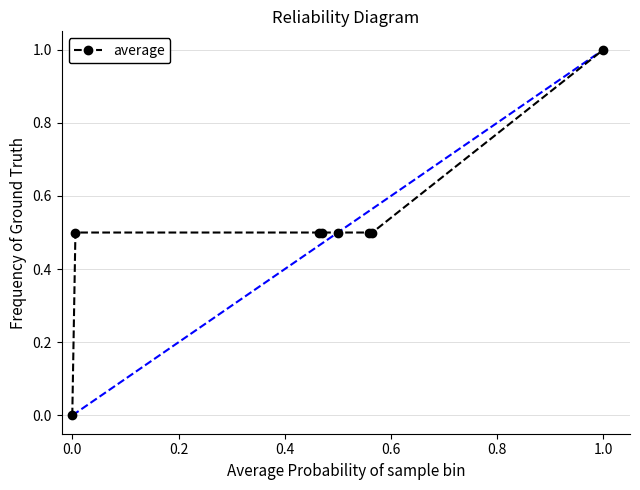

What is the greatest value displayed?

1.0